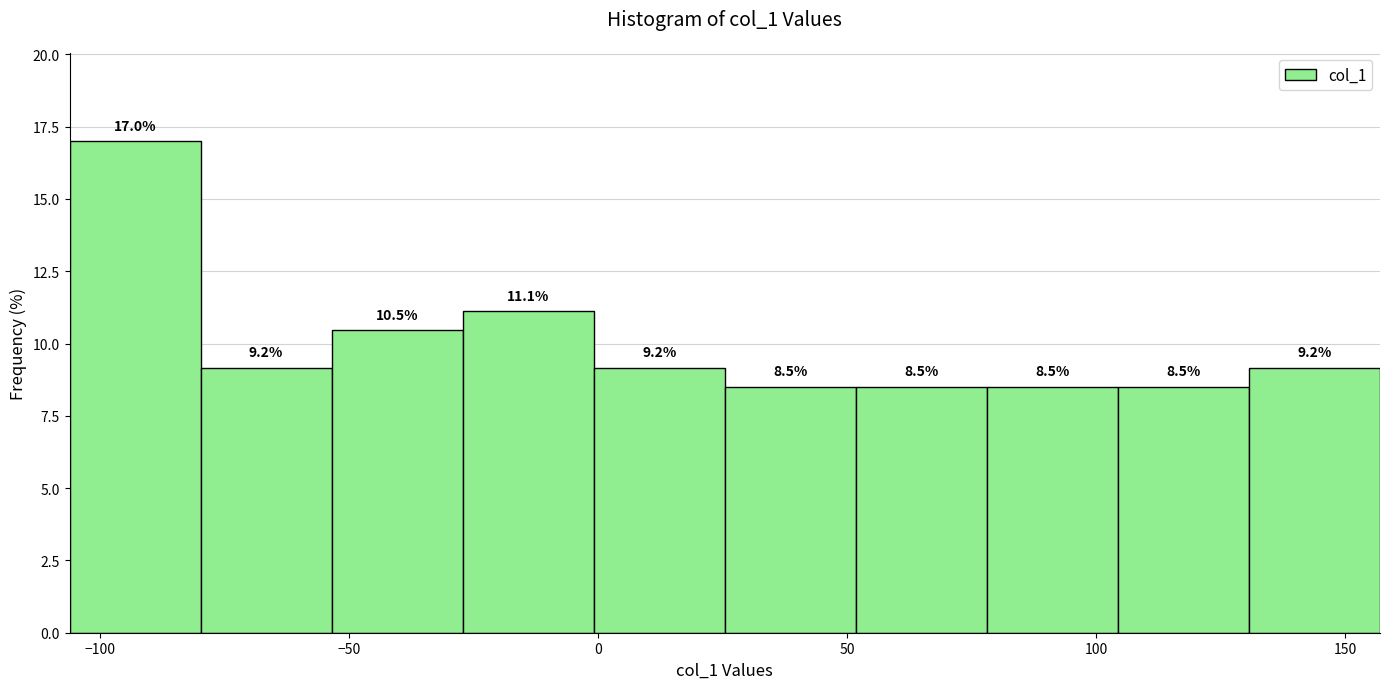

Which range on the x-axis has the tallest bar?

-105 to -80